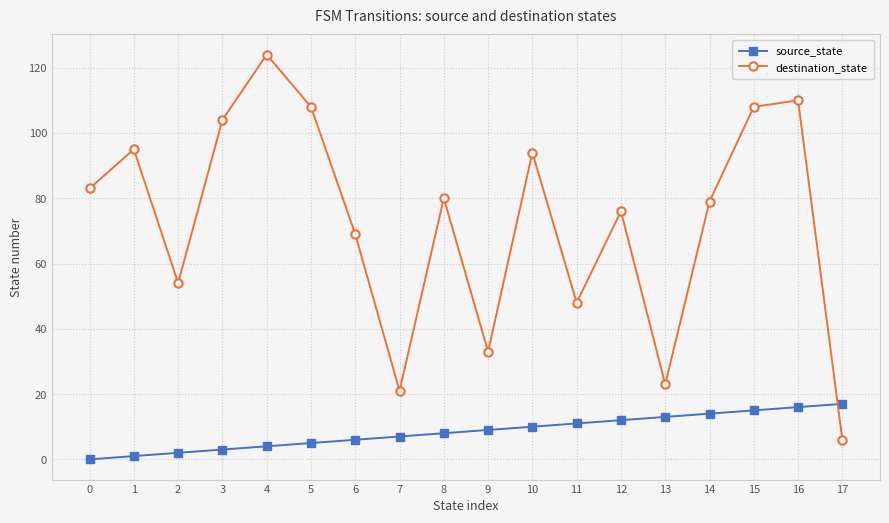

What is the total value across all series at 10?

104